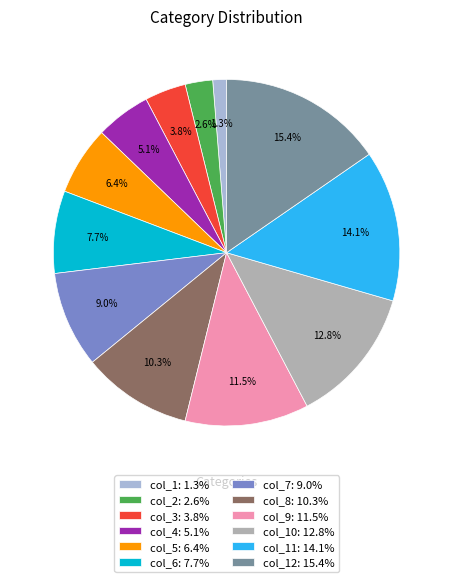

What is the smallest slice in the pie chart?

col_1: 1.3%